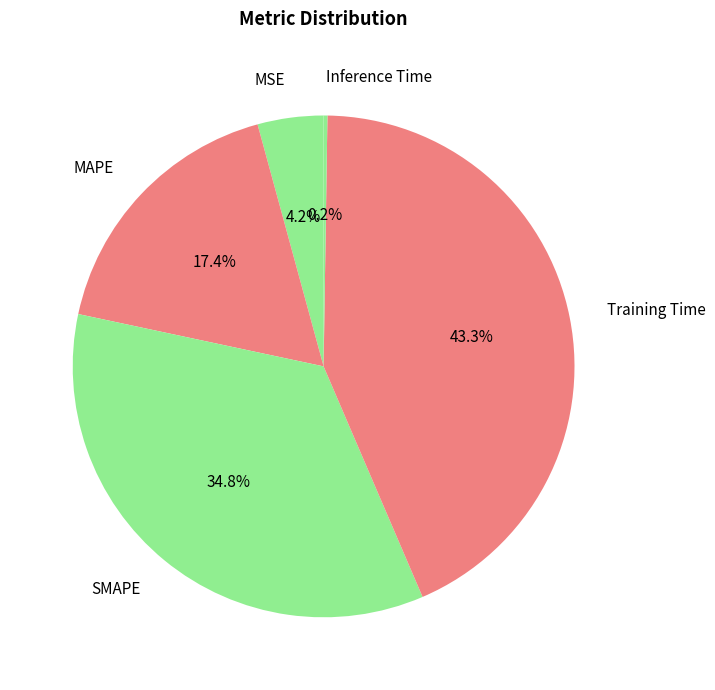

How many segments does this pie chart have?

5